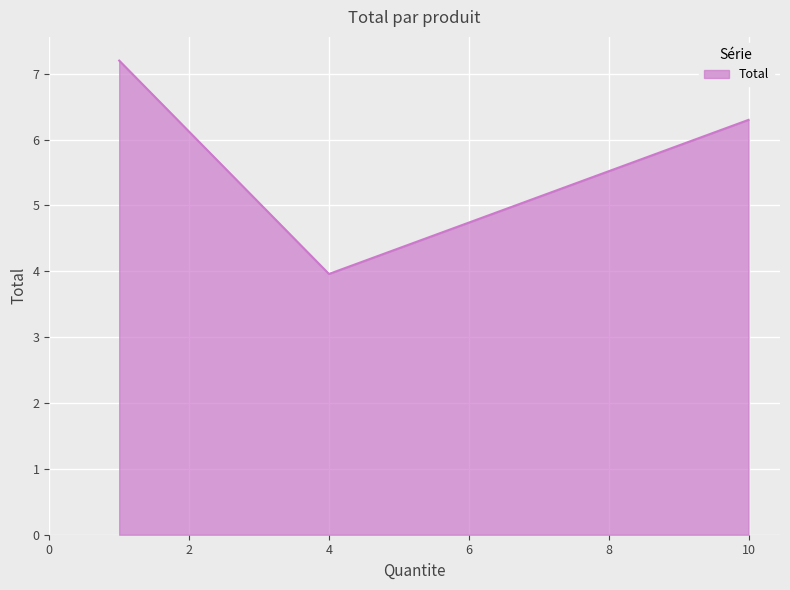

What is the greatest value displayed?

7.2